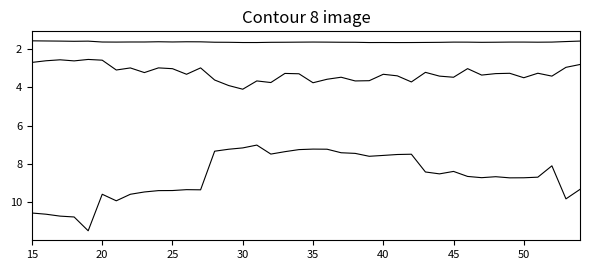

Does the chart display data point markers on the line(s)?

No